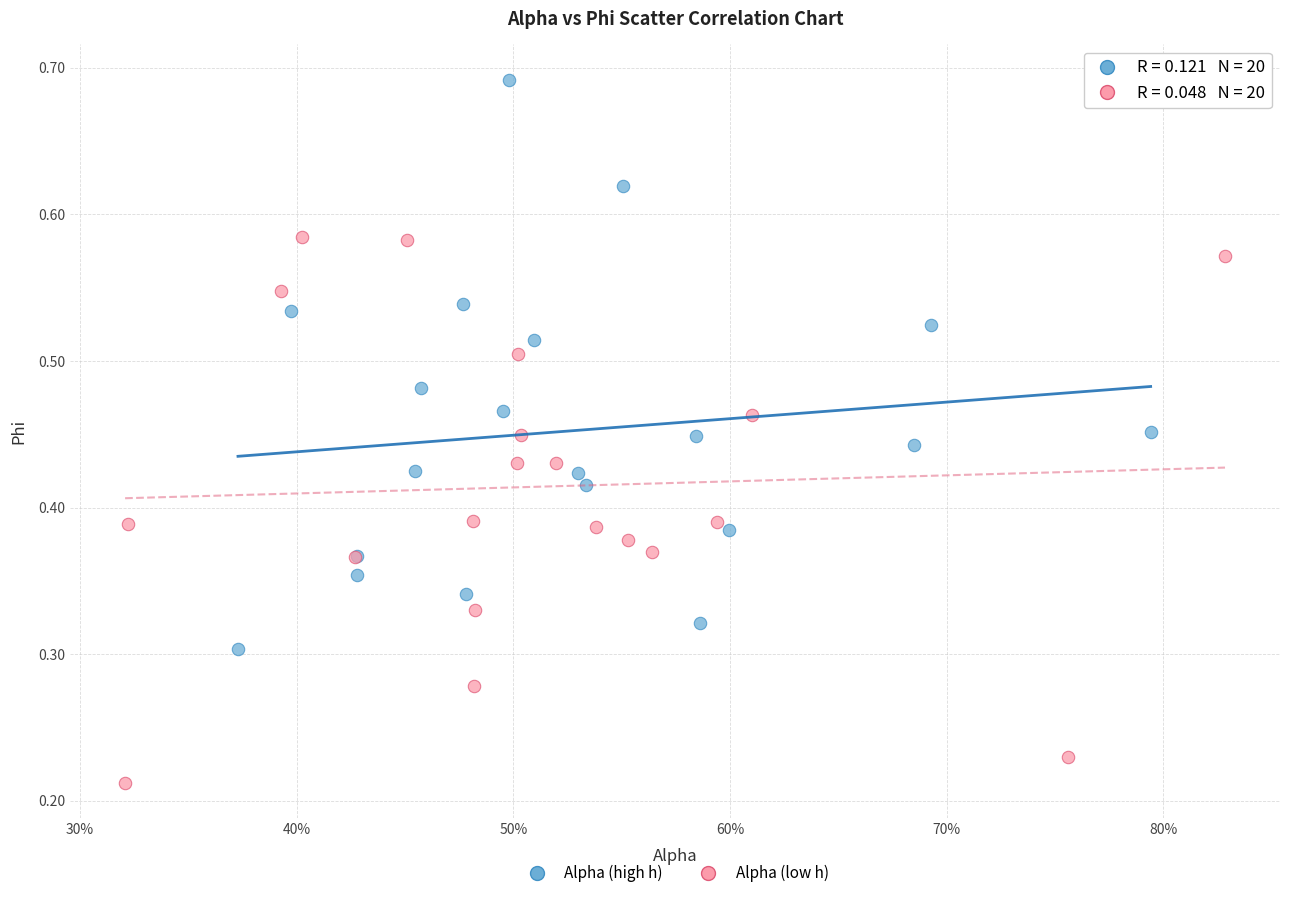

Which series contains the highest Y value?

Alpha (high h)